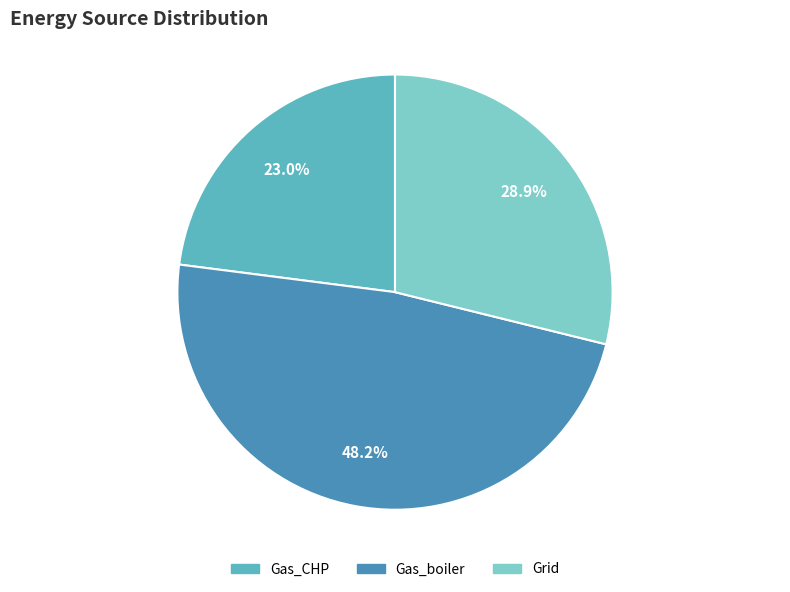

Does any single category account for the majority?

No